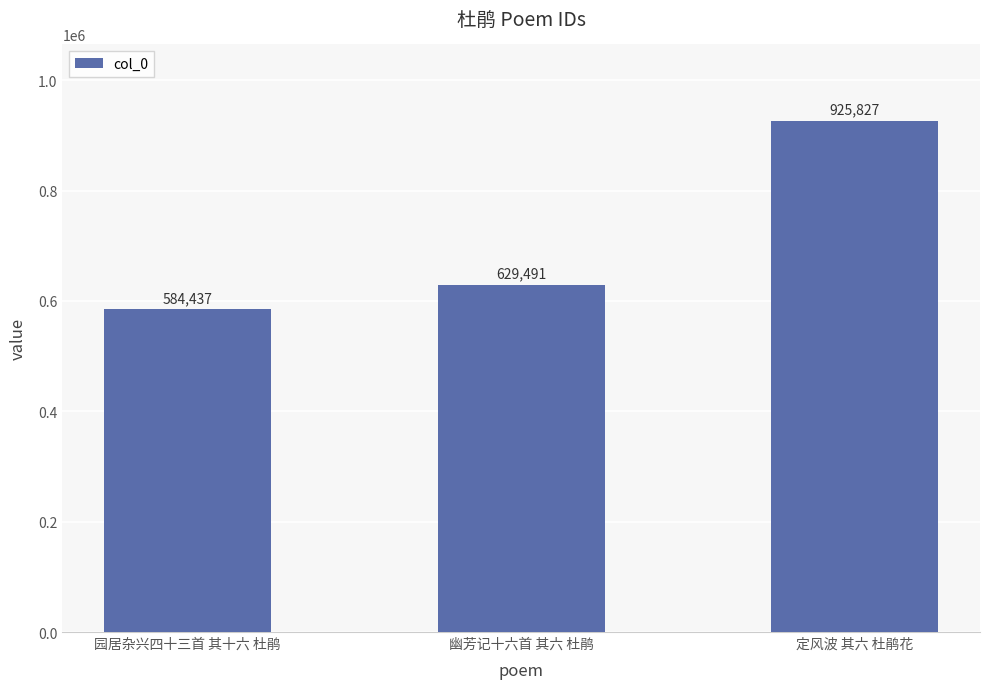

How many values are below 629491?

1